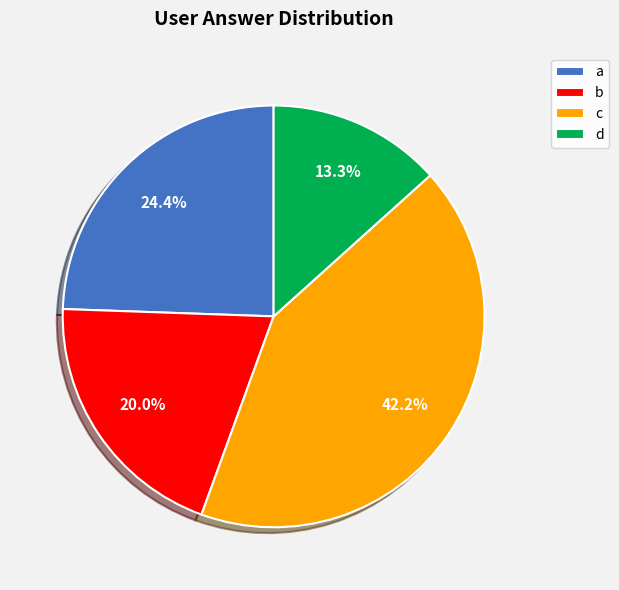

To the nearest percent, what portion does b represent?

20%